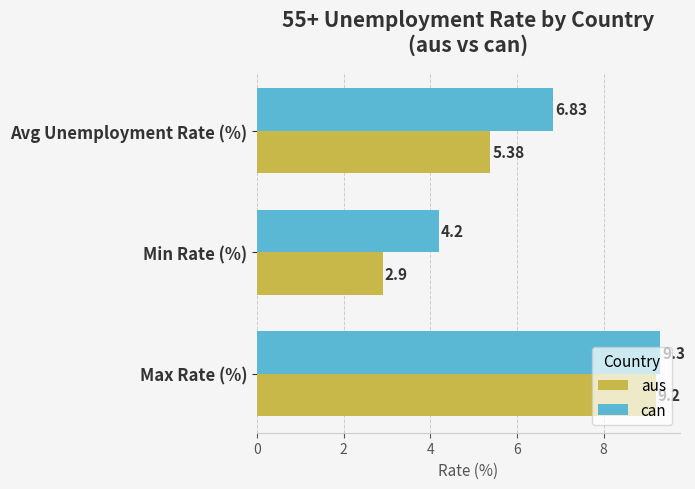

What is the average value of the can series?

6.8